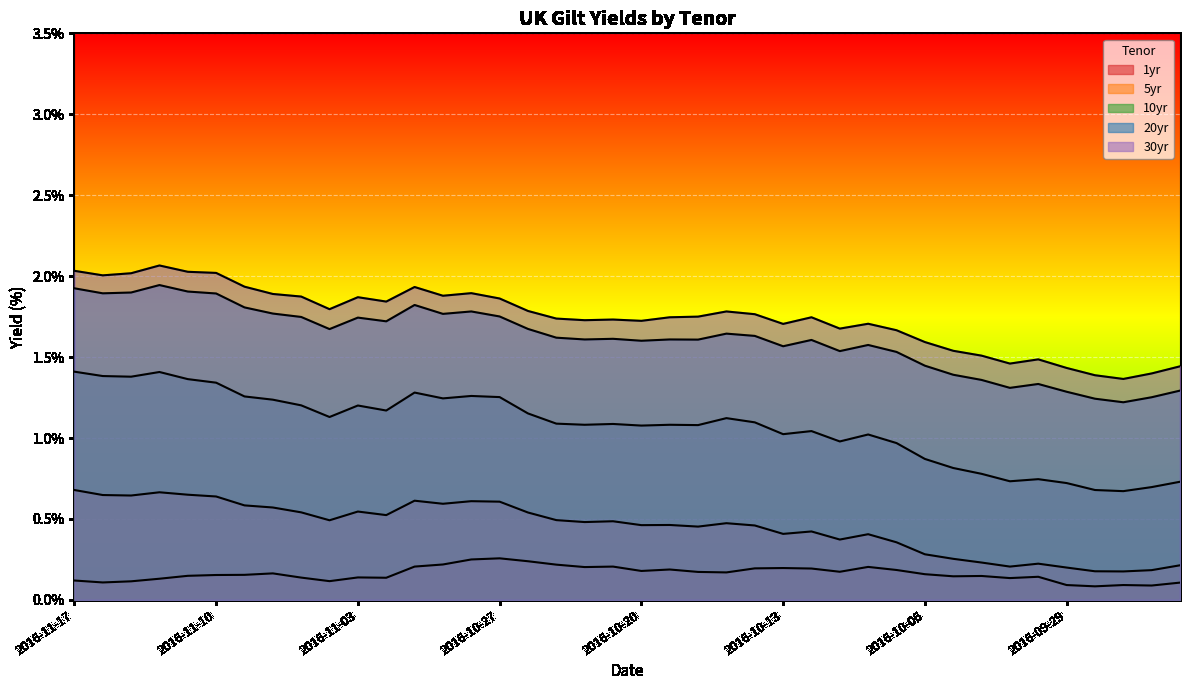

True or false: 20yr and 10yr cross at least once.

False